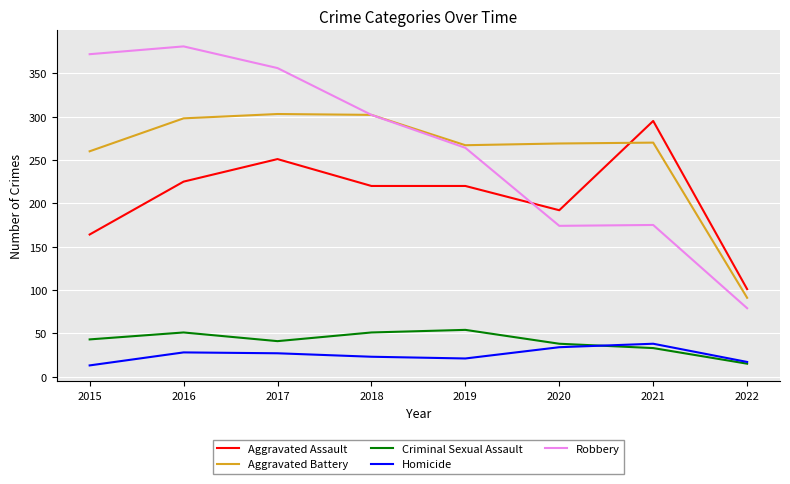

At how many categories does at least one series exceed 94?

8